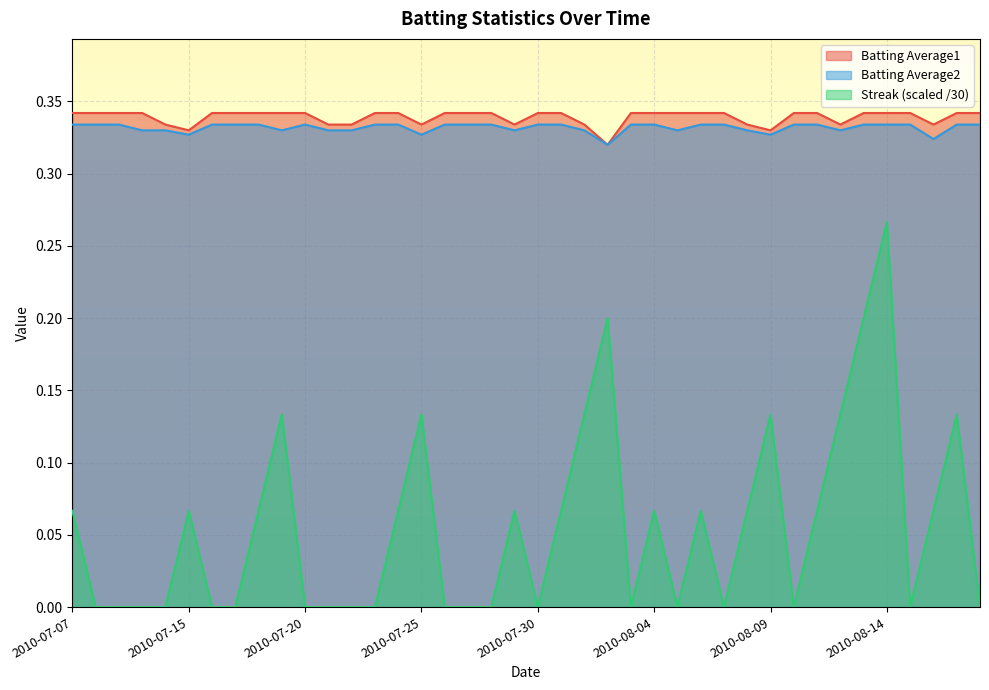

True or false: Streak and Batting Average1 cross at least once.

False